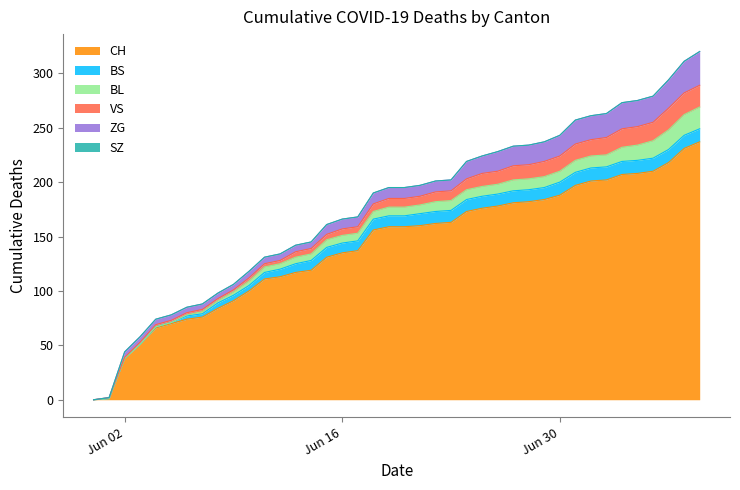

How many times do BL and BS cross each other?

1